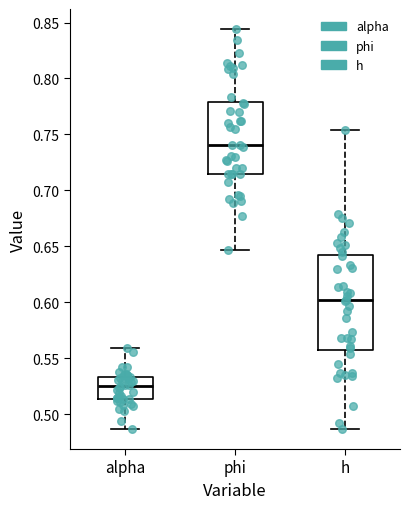

Reading left to right, read every box against the y-axis: the position of its median line, the range the box covers, and the ends of its whiskers. The values are not printed on the chart, so give them approximately, as read against the axis.

alpha: median 0.525, box 0.515 to 0.535, whiskers 0.485 to 0.560
phi: median 0.740, box 0.715 to 0.780, whiskers 0.645 to 0.845
h: median 0.600, box 0.560 to 0.640, whiskers 0.485 to 0.755